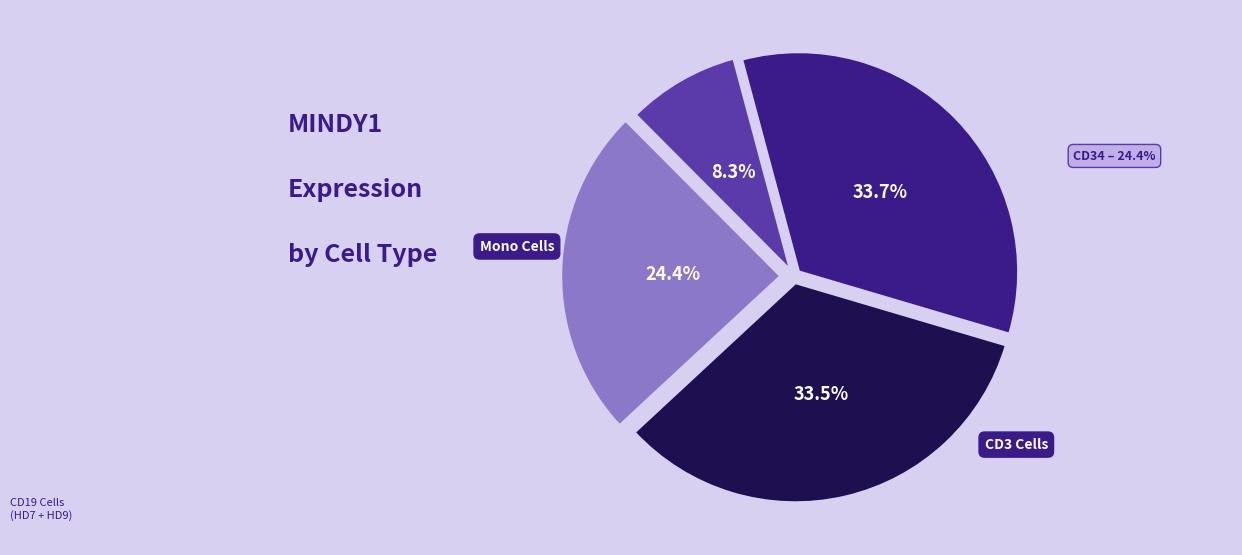

Is there any slice that represents more than half of the pie?

No